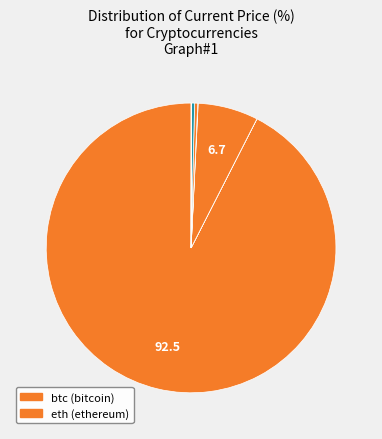

How many slices are in this pie chart?

8